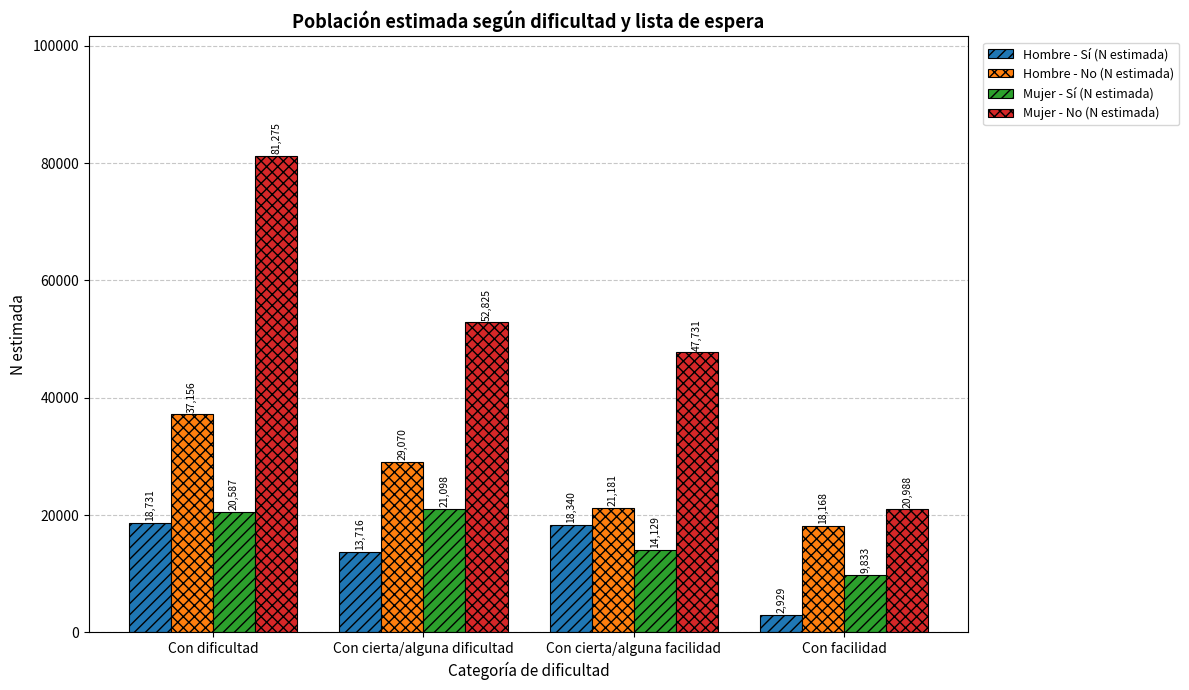

How many bars are there in total?

16